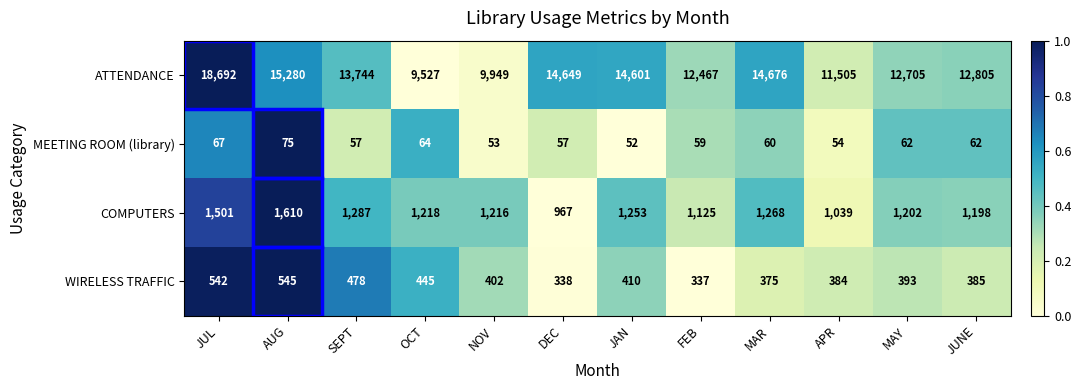

At which category does the chart reach its minimum across all series?

JAN